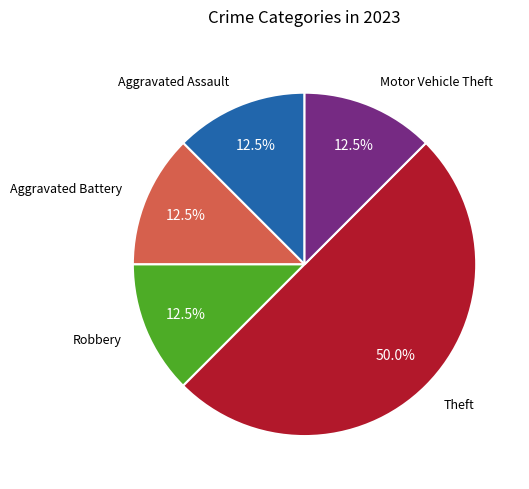

How many slices are in this pie chart?

5